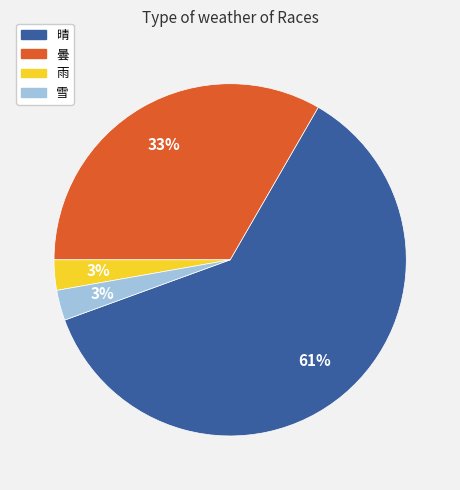

How many slices are in this pie chart?

4